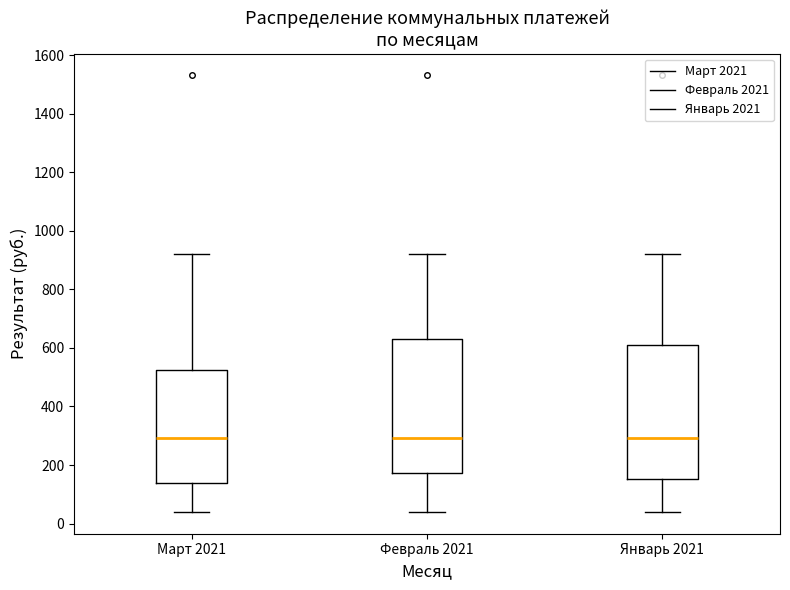

Where does the upper whisker of the box for Март 2021 end on the y-axis? The values are not printed on the chart, so give them approximately, as read against the axis.

920